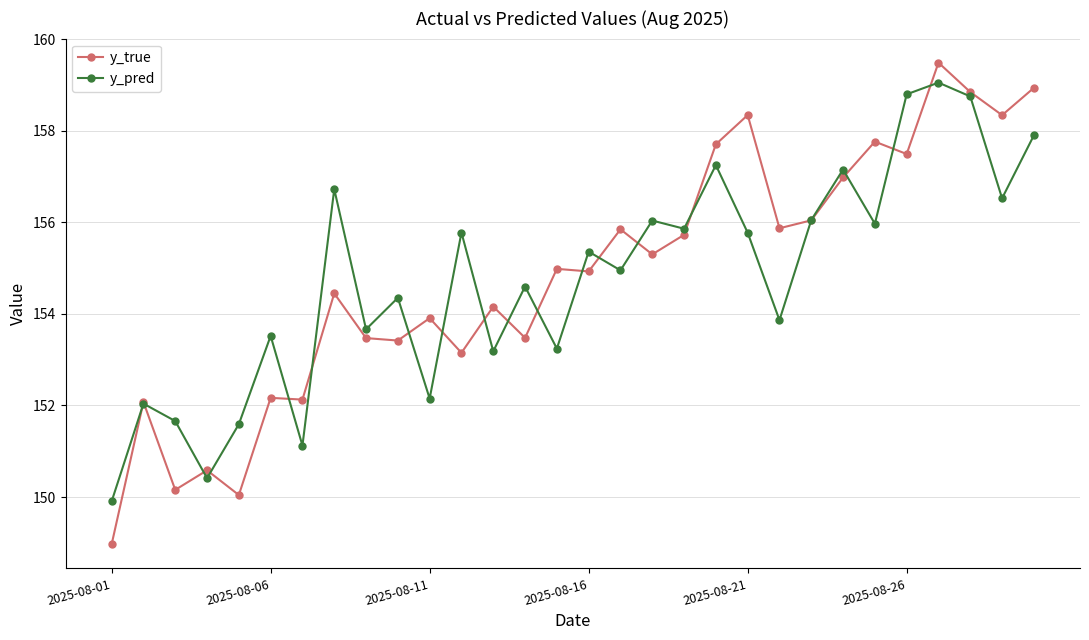

After their last crossing, which series has the higher values: y_pred or y_true?

y_true